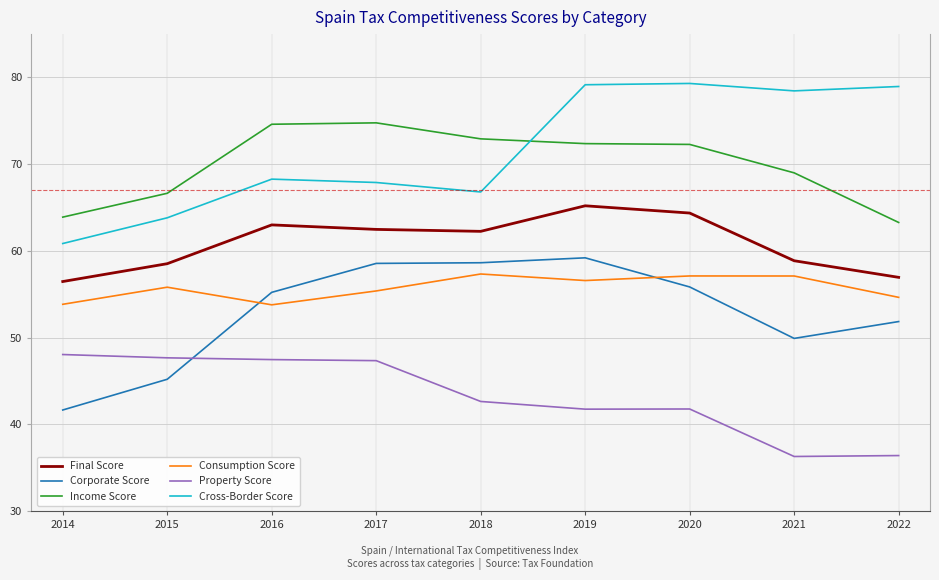

Count the number of data series in this chart.

6